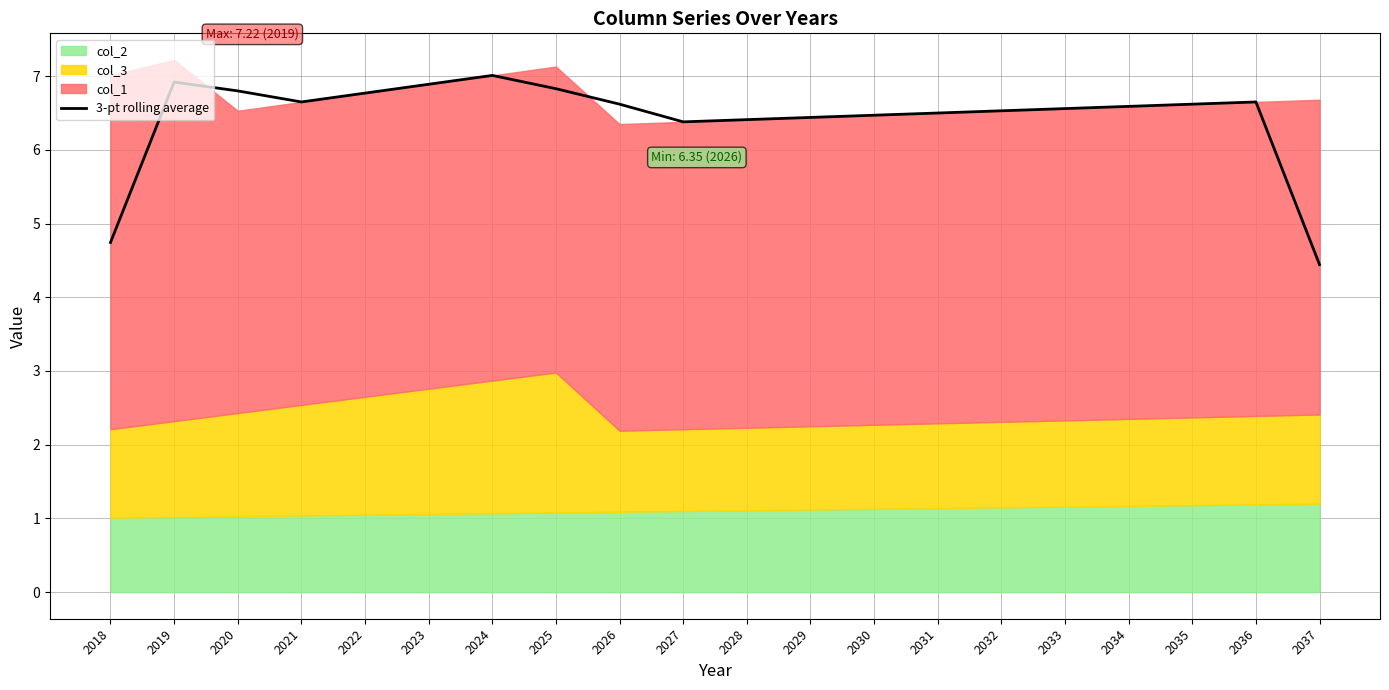

At which category does the data reach its first local peak?

2019